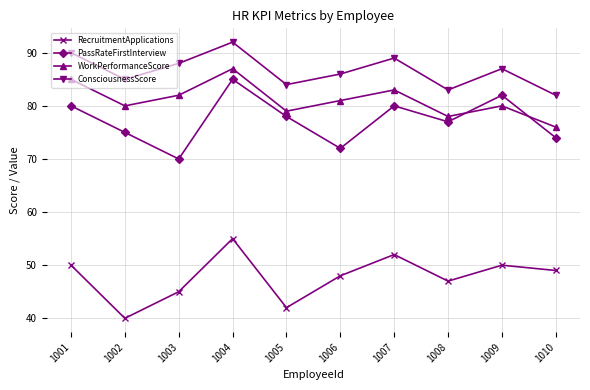

True or false: WorkPerformanceScore has more than 0 interior local peaks.

True